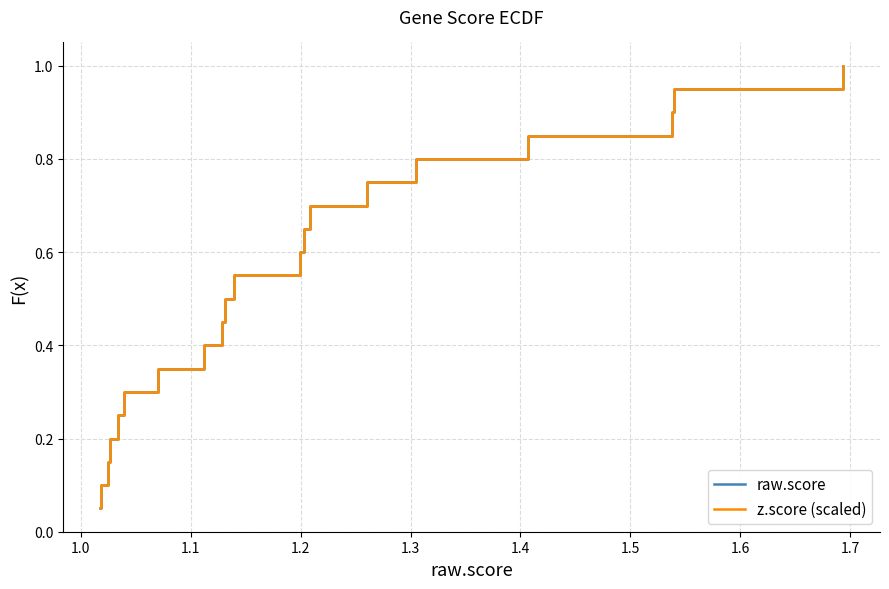

What position from the right is 1.1?

18